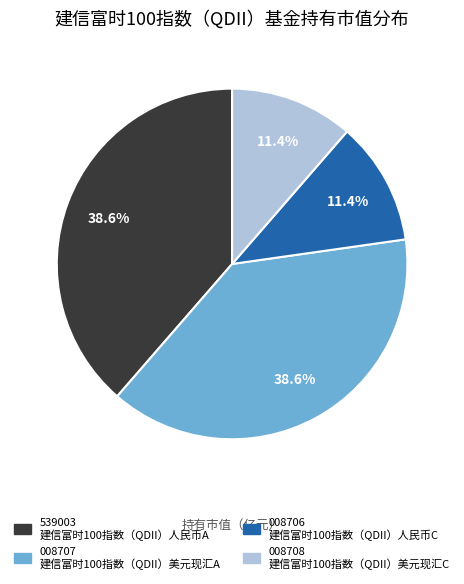

Is there any slice that represents more than half of the pie?

No